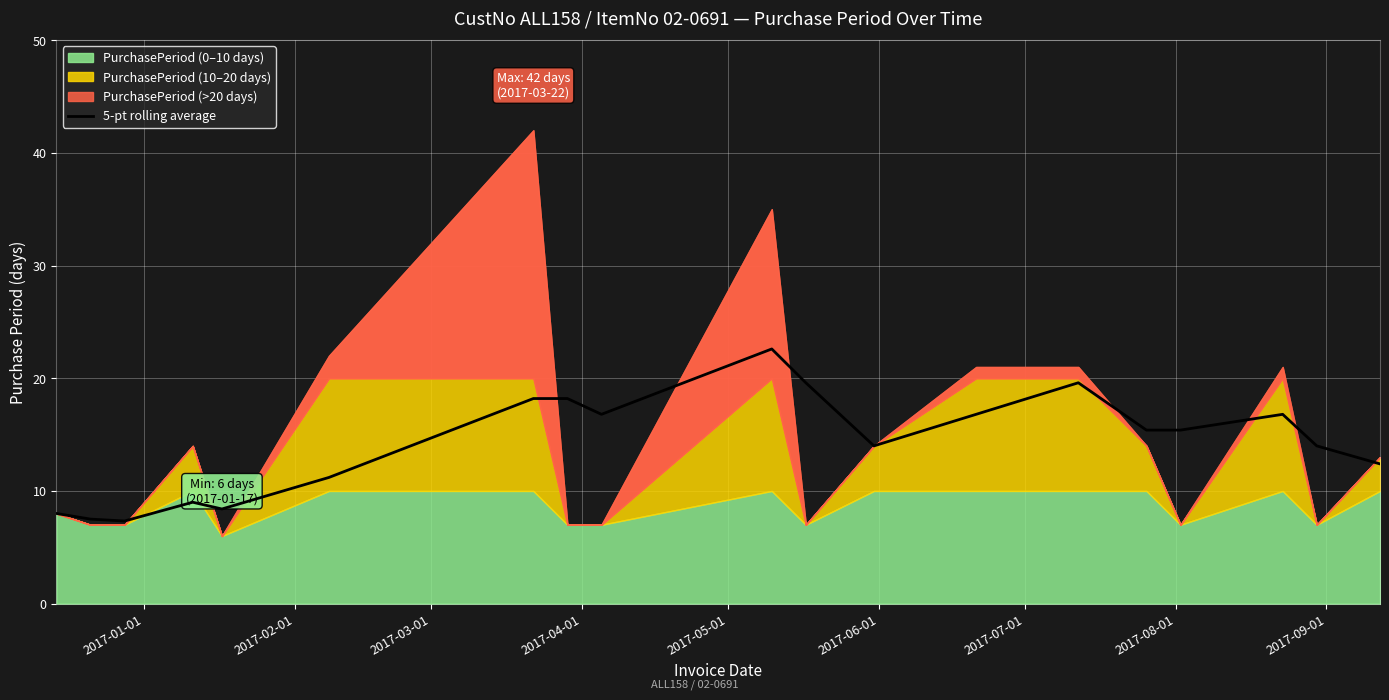

What is the minimum value for 5-pt rolling average?

7.3